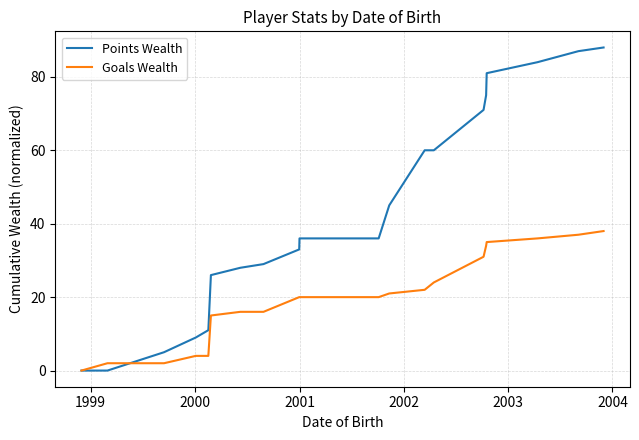

Which series has the largest range (max minus min)?

Points Wealth